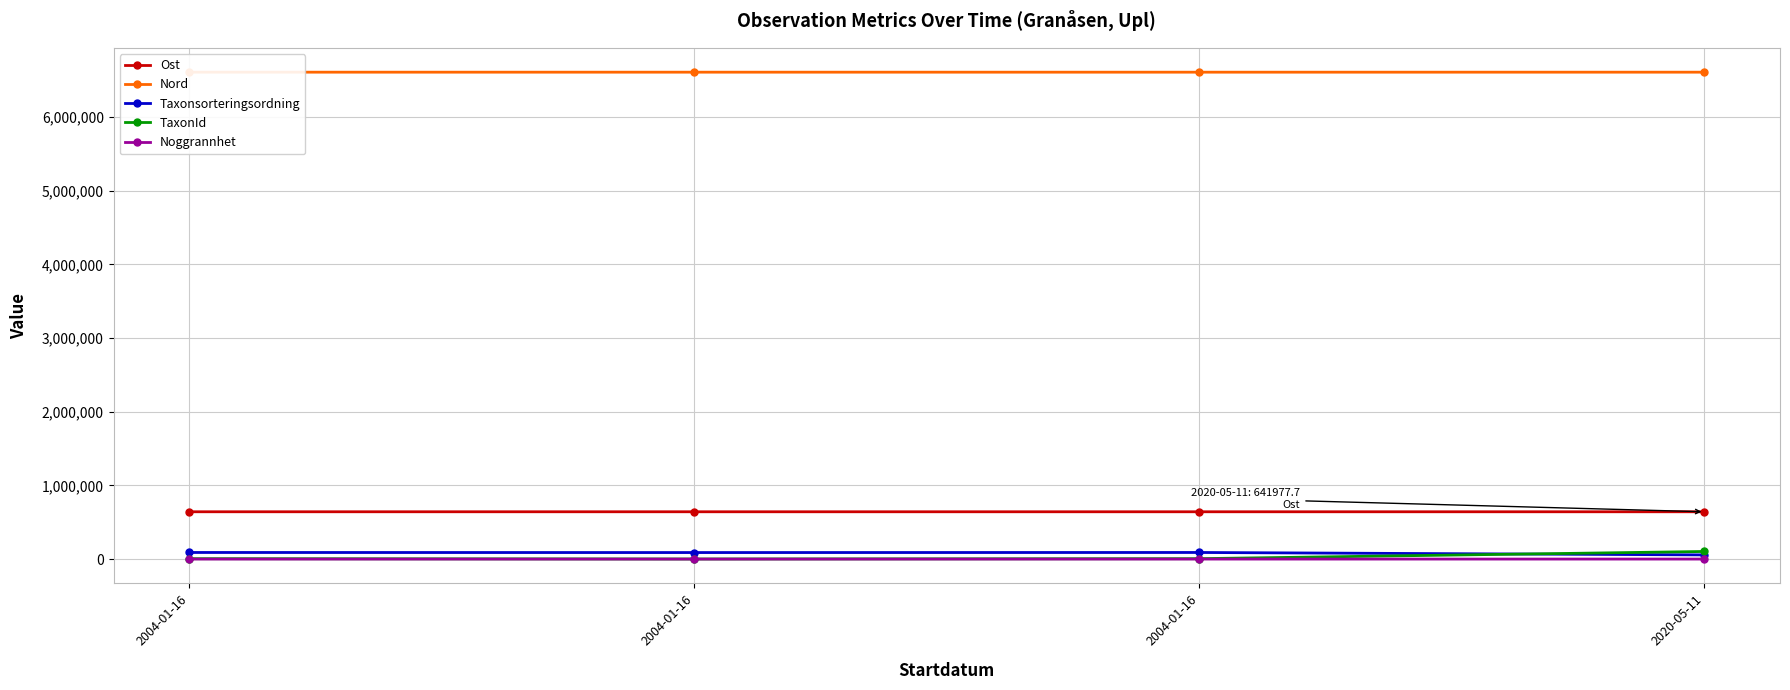

Reading left to right, transcribe all the data shown in this chart.

Ost: 641998.0	641960.7	641948.5	641977.7
Nord: 6608559.4	6608563.6	6608483.5	6608584.0
Taxonsorteringsordning: 89412.0	88488.0	89412.0	56632.0
TaxonId: 5442.0	889.0	5442.0	103012.0
Noggrannhet: 10.0	10.0	10.0	50.0